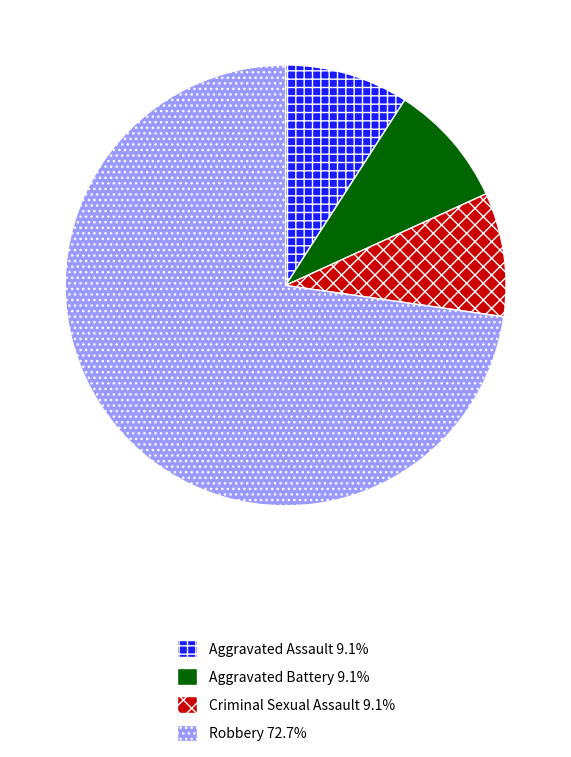

Does any single category account for the majority?

Yes